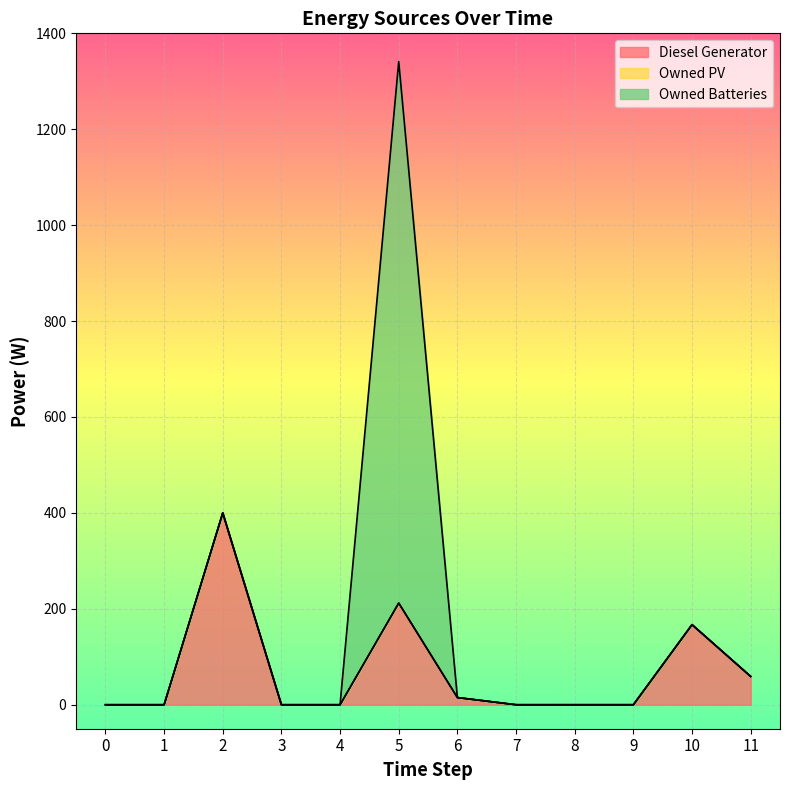

Reading right to left, what are all the values shown in this chart?

Diesel Generator: 11=59.0	10=167.0	9=0.0	8=0.0	7=0.0	6=15.0	5=212.0	4=0.0	3=0.0	2=400.0	1=0.0	0=0.0
Owned PV: 11=0.0	10=0.0	9=0.0	8=0.0	7=0.0	6=0.0	5=0.0	4=0.0	3=0.0	2=0.0	1=0.0	0=0.0
Owned Batteries: 11=0.0	10=0.0	9=0.0	8=0.0	7=0.0	6=0.0	5=1129.0	4=0.0	3=0.0	2=0.0	1=0.0	0=0.0